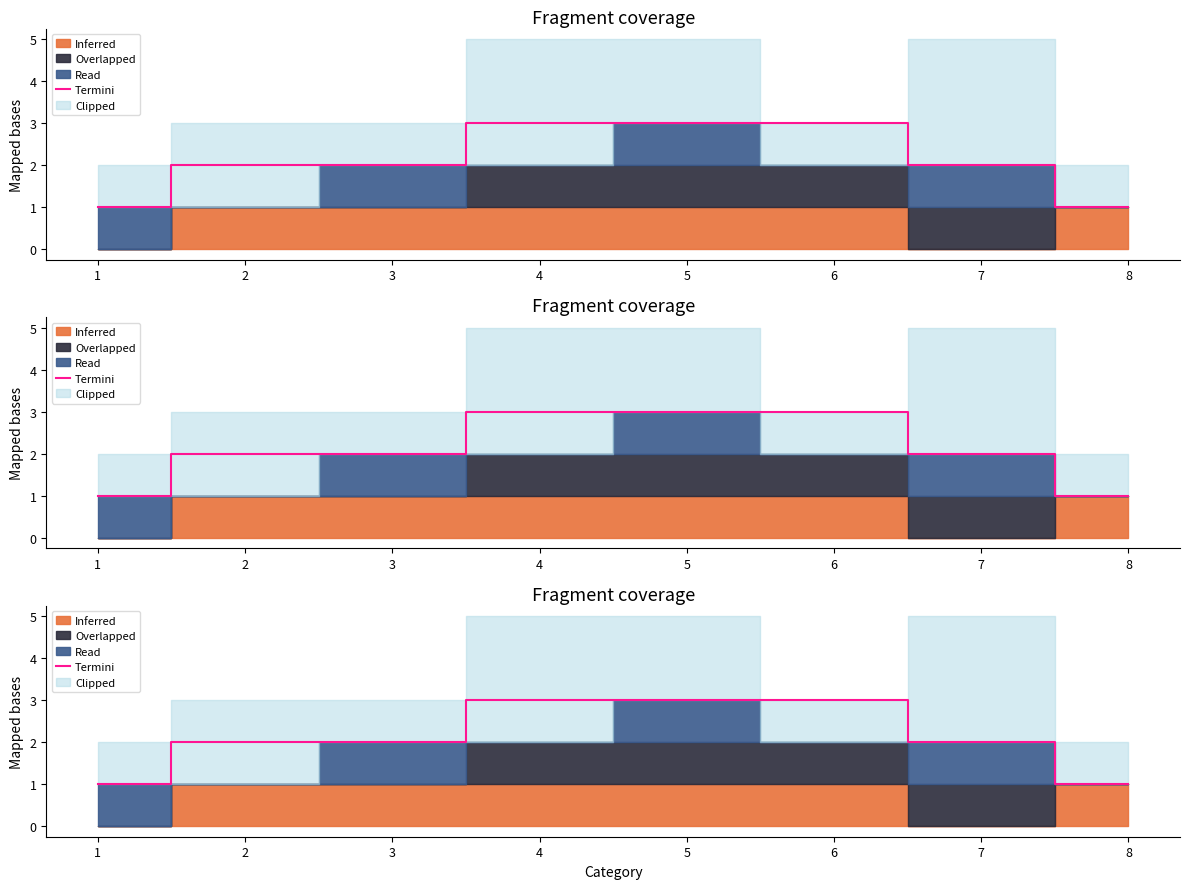

Where is the data nearest to the value 2?

2